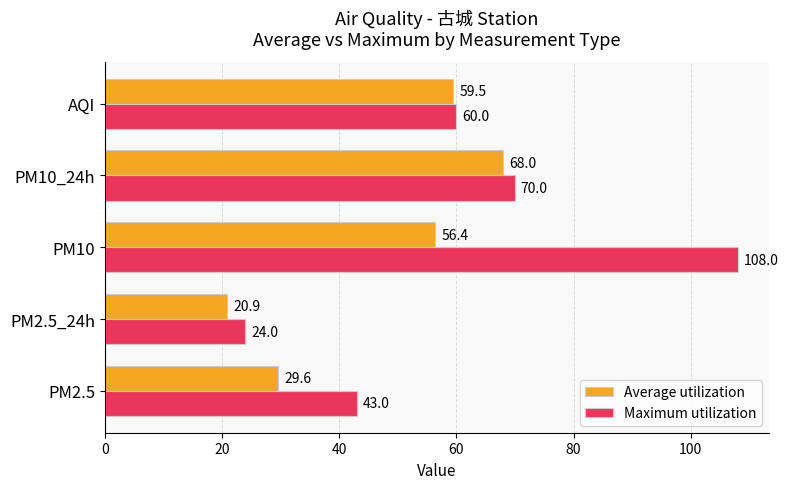

Which label corresponds to the smallest value in the chart?

PM2.5_24h